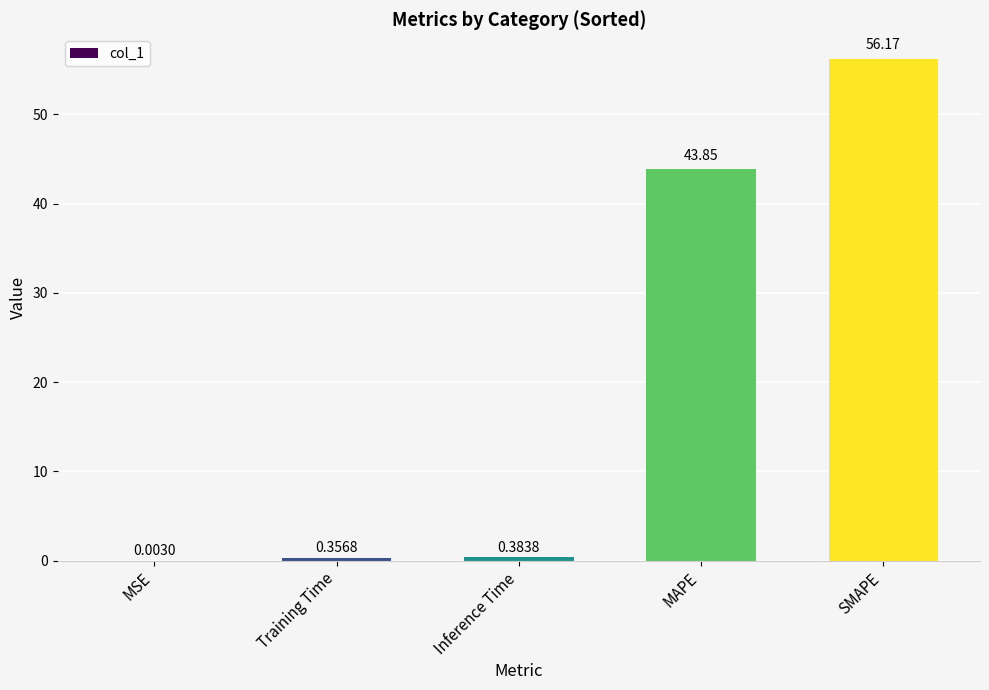

What is the sum of the values at MAPE and Training Time?

44.2